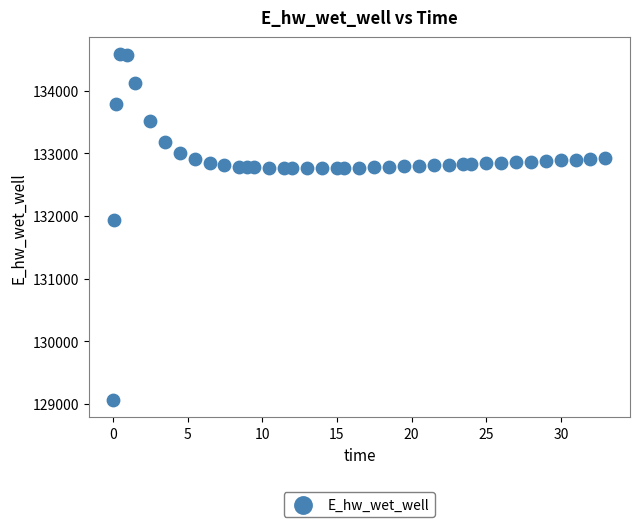

What is the range of Y values (max minus min)?

5532.3